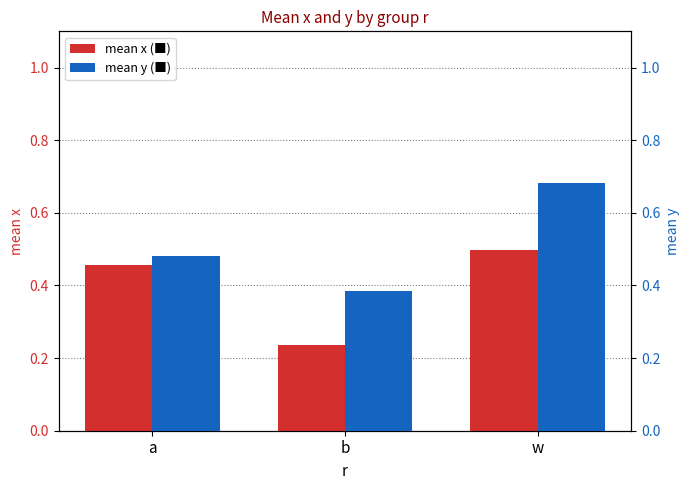

What are all the series names shown in the legend?

mean x, mean y